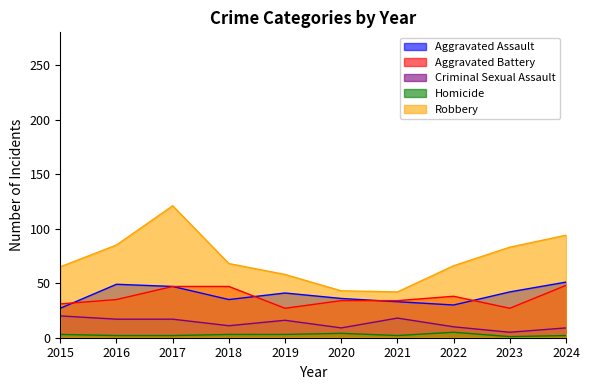

Which series changed the most between 2019 and 2020?

Robbery